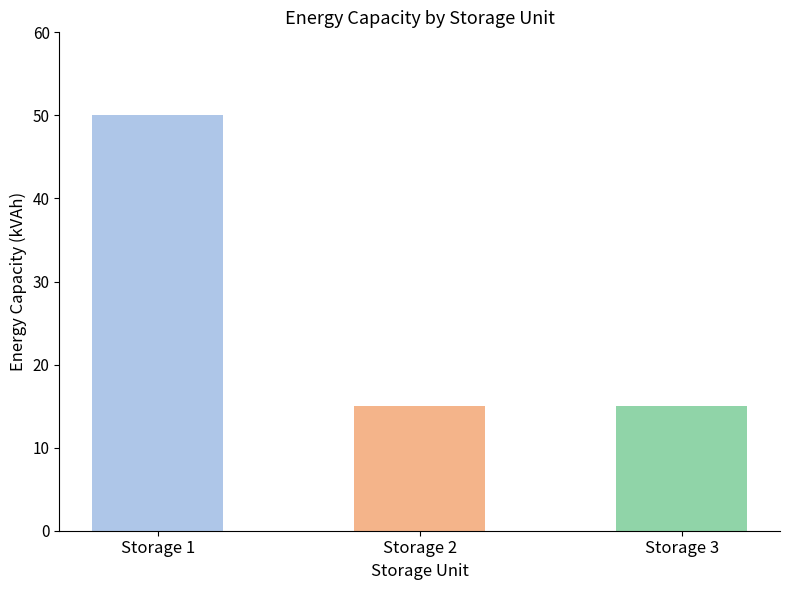

Is it true that the value at Storage 3 is 15?

True